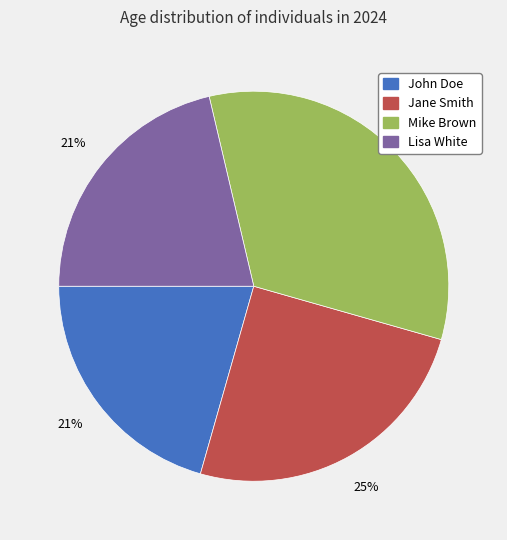

Do Jane Smith and John Doe together represent more than half of the pie?

No